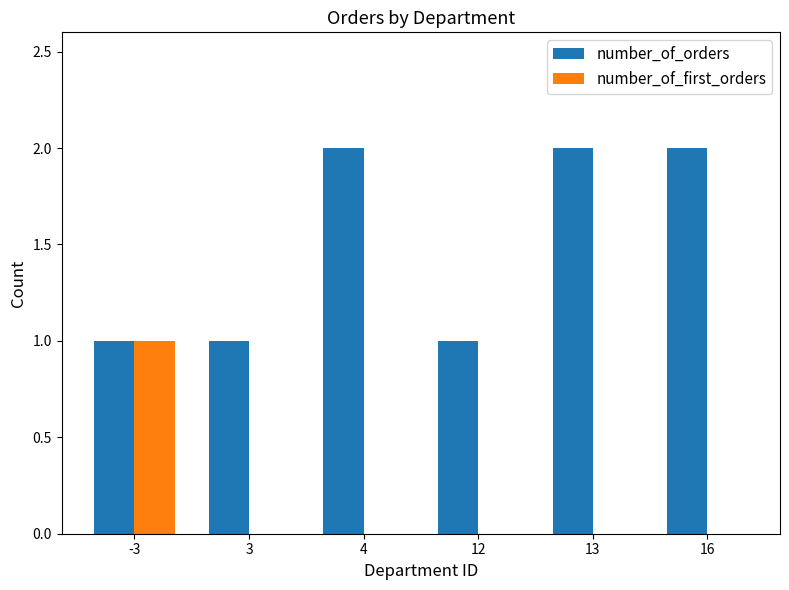

Reading left to right, extract all data points from this chart.

number_of_orders: 1	1	2	1	2	2
number_of_first_orders: 1	0	0	0	0	0